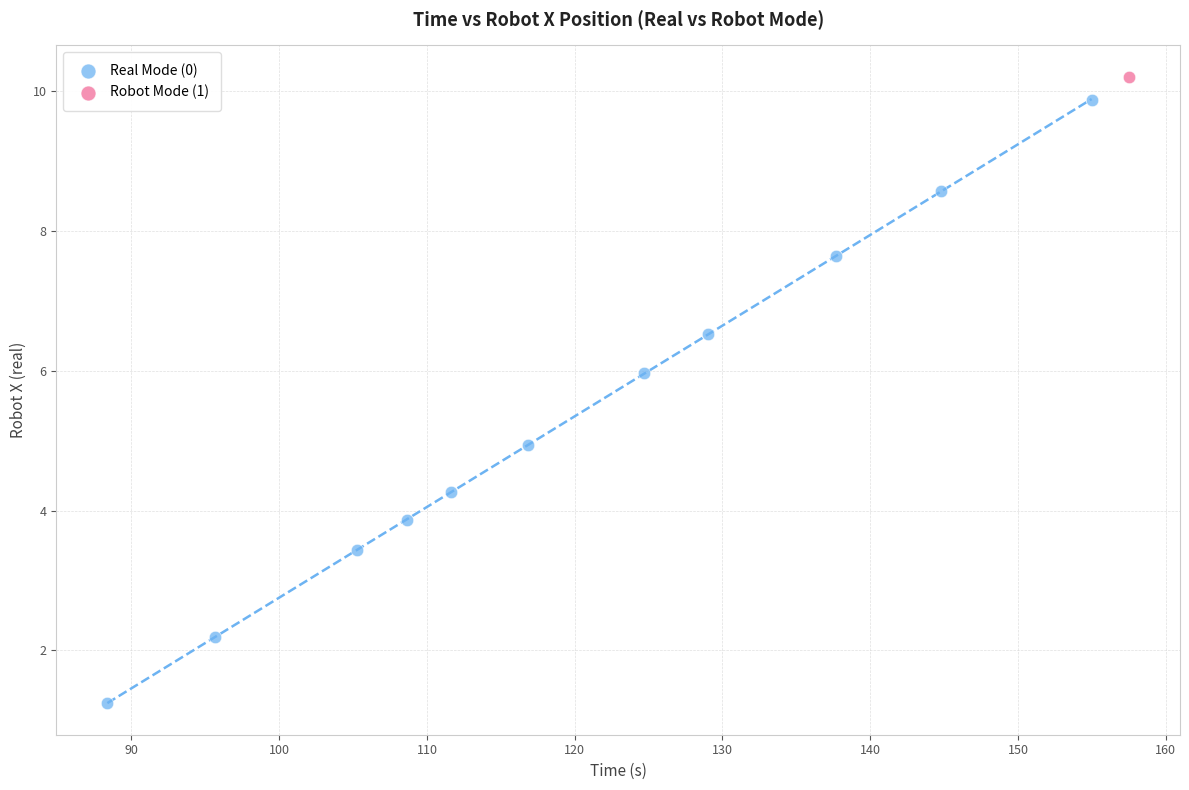

What are all the series names shown in the legend?

Real Mode (0), Robot Mode (1)